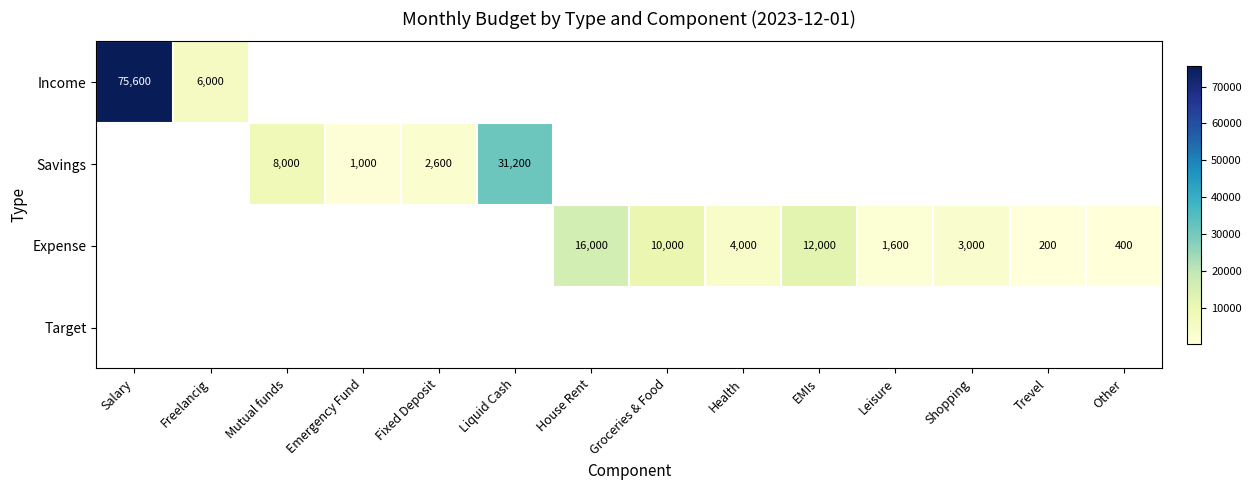

The Savings series shows 12916.6 at Mutual funds. True or false?

False